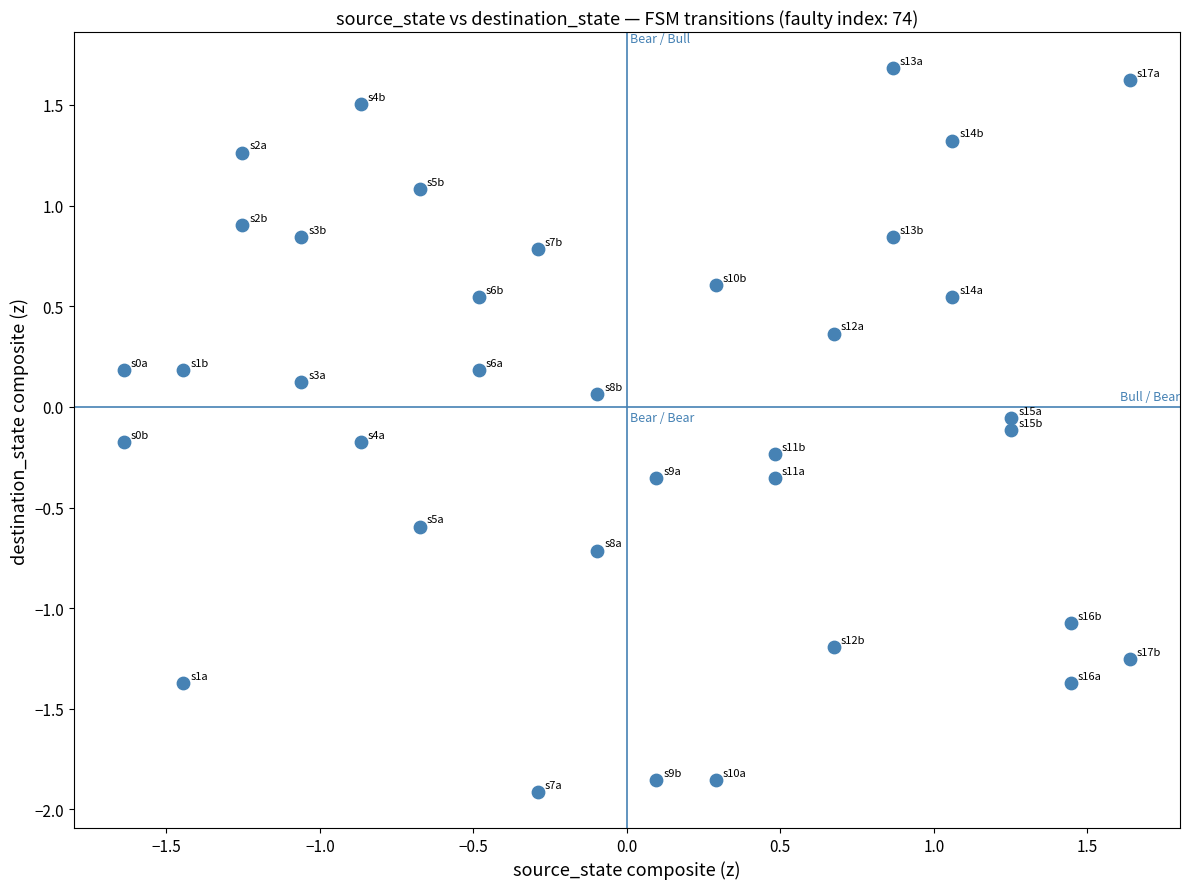

What is the range of Y values (max minus min)?

3.6